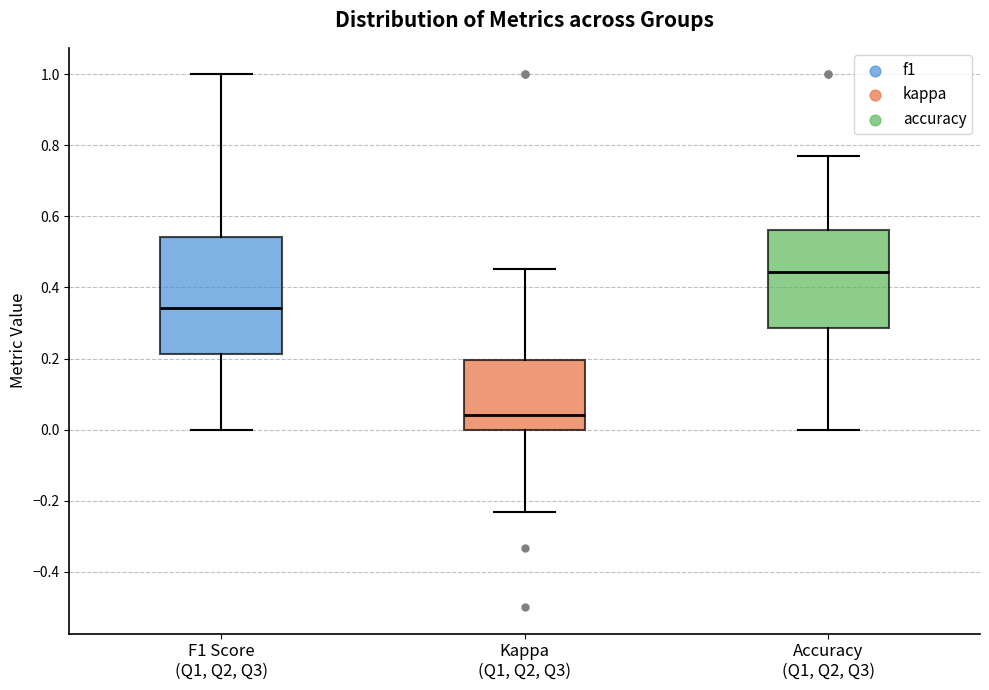

Comparing the boxes themselves (not the whiskers), which one is the tallest?

F1 Score (Q1, Q2, Q3)